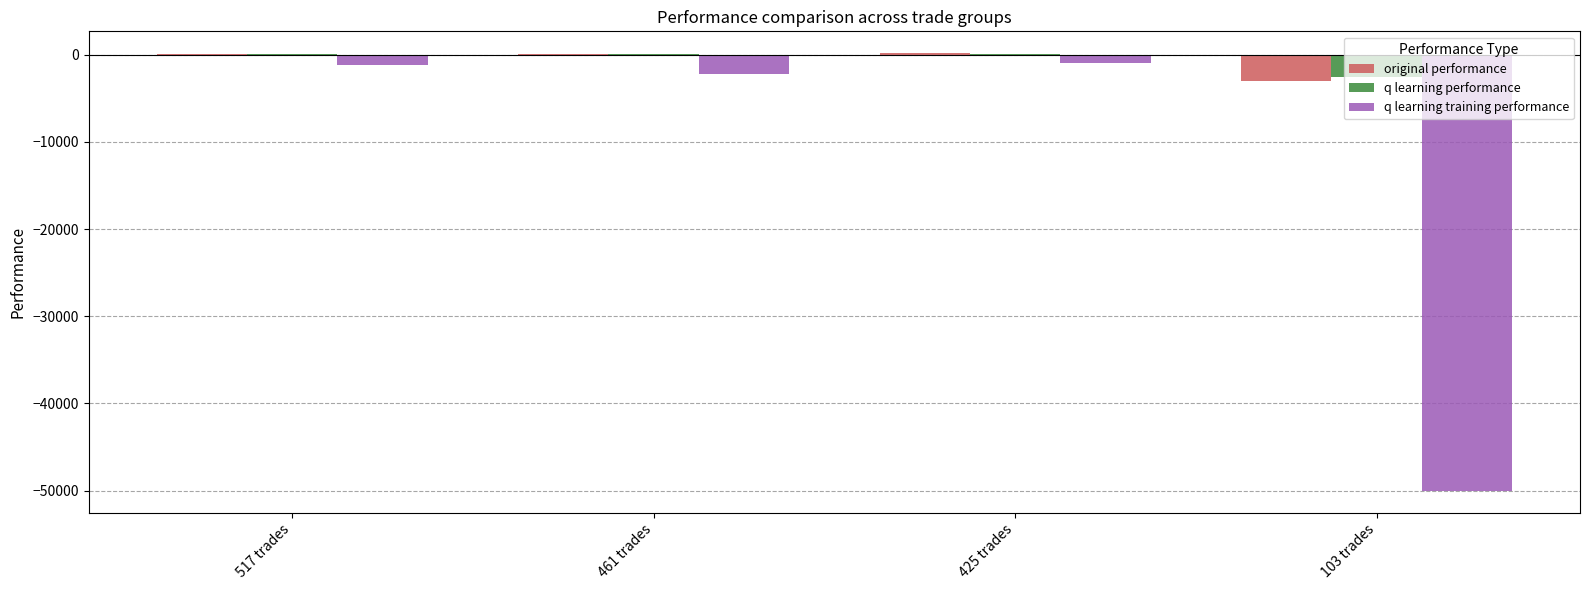

Is the value of q learning performance at 425 trades greater than the value of q learning training performance at 103 trades?

Yes